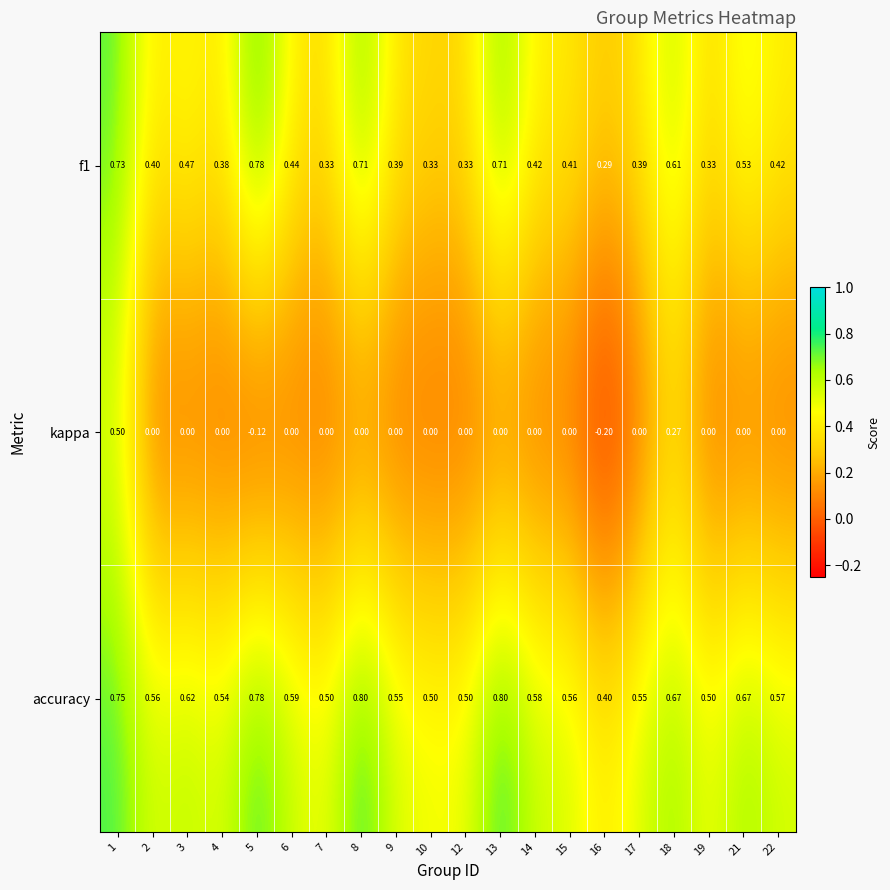

Rank the series at 9 from lowest to highest value.

kappa, f1, accuracy